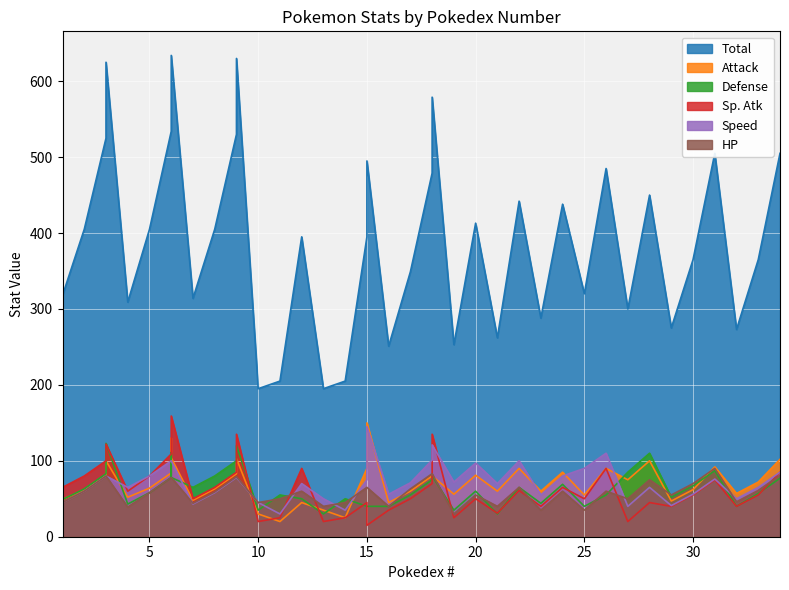

What is the difference between the maximum and minimum values in the HP series?

60